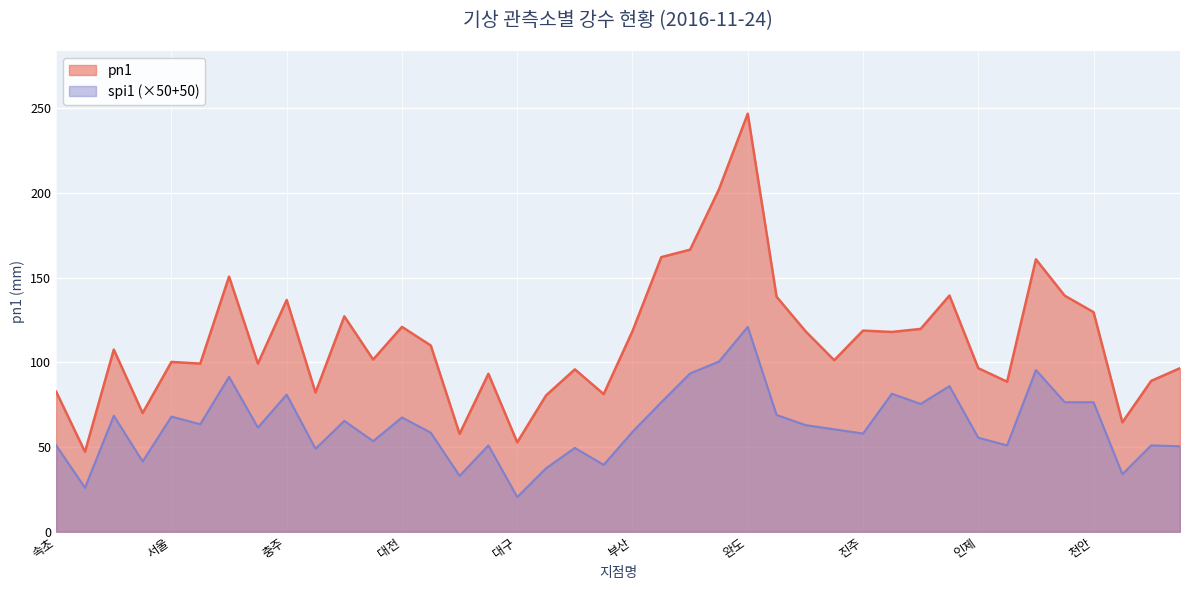

Reading left to right, extract all data points from this chart.

pn1: 82.7	47.2	107.6	70.1	100.3	99.3	150.7	99.3	136.9	82.2	127.2	101.7	121.0	110.0	57.8	93.3	52.8	80.5	95.9	81.3	118.5	162.2	166.6	202.2	246.9	138.8	118.5	101.3	118.8	118.0	119.8	139.5	96.6	88.6	160.9	139.4	129.7	64.6	89.1	96.6
spi1: 51.0	26.0	68.5	41.5	68.0	63.5	91.5	61.5	81.0	49.0	65.5	53.5	67.5	58.5	33.0	51.0	20.5	37.5	49.5	39.5	59.0	76.5	93.5	100.5	121.0	69.0	63.0	60.5	58.0	81.5	75.5	86.0	55.5	51.0	95.5	76.5	76.5	34.0	51.0	50.5